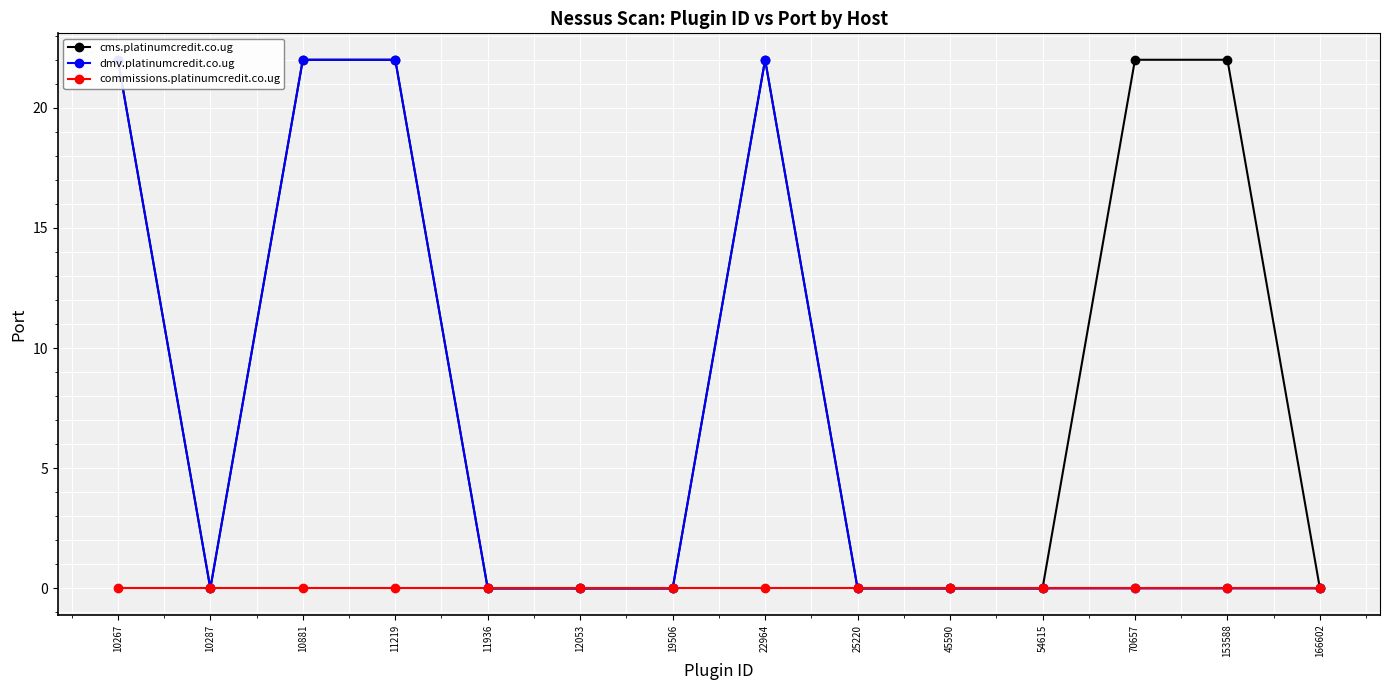

Reading right to left, what are all the values shown in this chart?

cms.platinumcredit.co.ug: 0	22	22	0	0	0	22	0	0	0	22	22	0	22
dmv.platinumcredit.co.ug: 0	0	0	0	0	0	22	0	0	0	22	22	0	22
commissions.platinumcredit.co.ug: 0	0	0	0	0	0	0	0	0	0	0	0	0	0